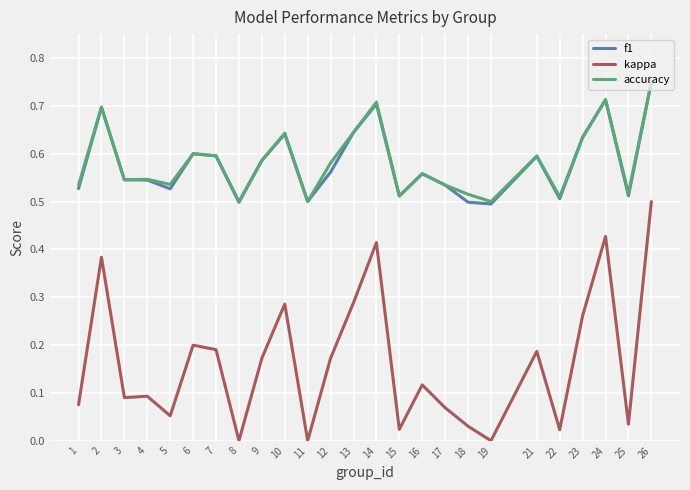

At which category does the chart reach its peak across all series?

26